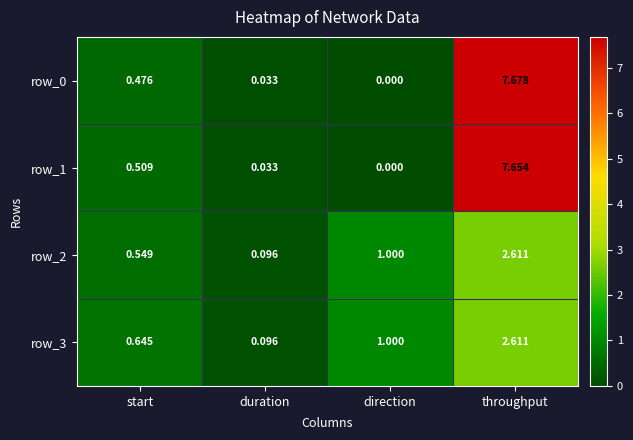

At which category does the chart reach its minimum across all series?

direction